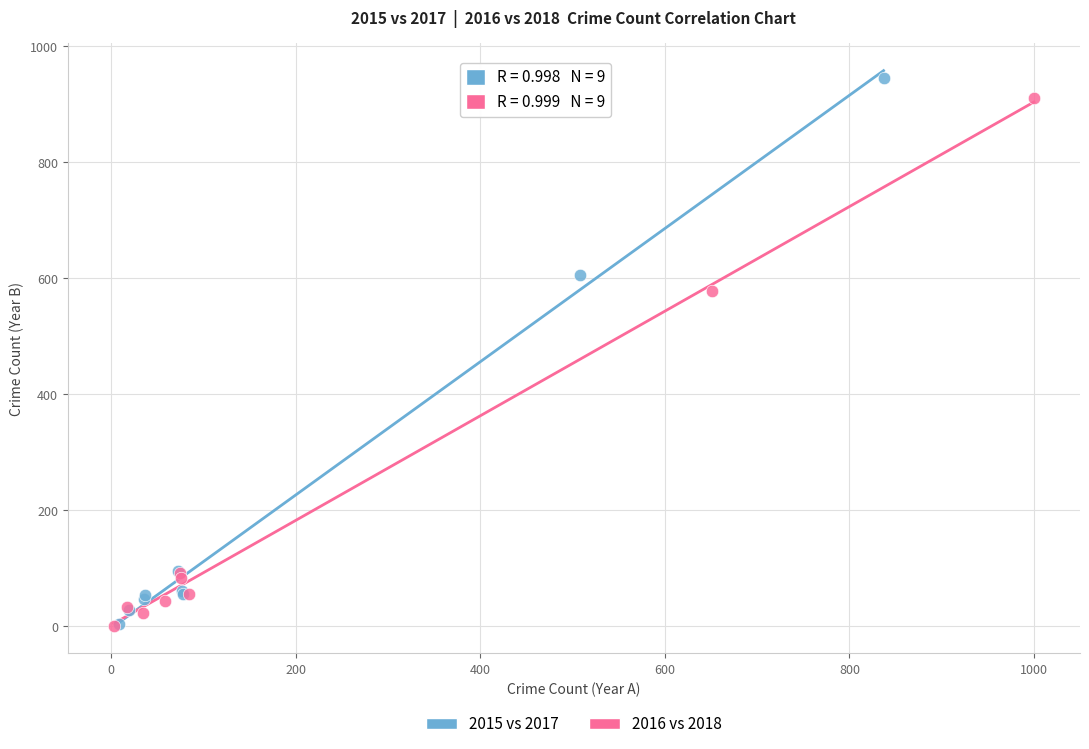

Which series contains the highest Y value?

2015 vs 2017